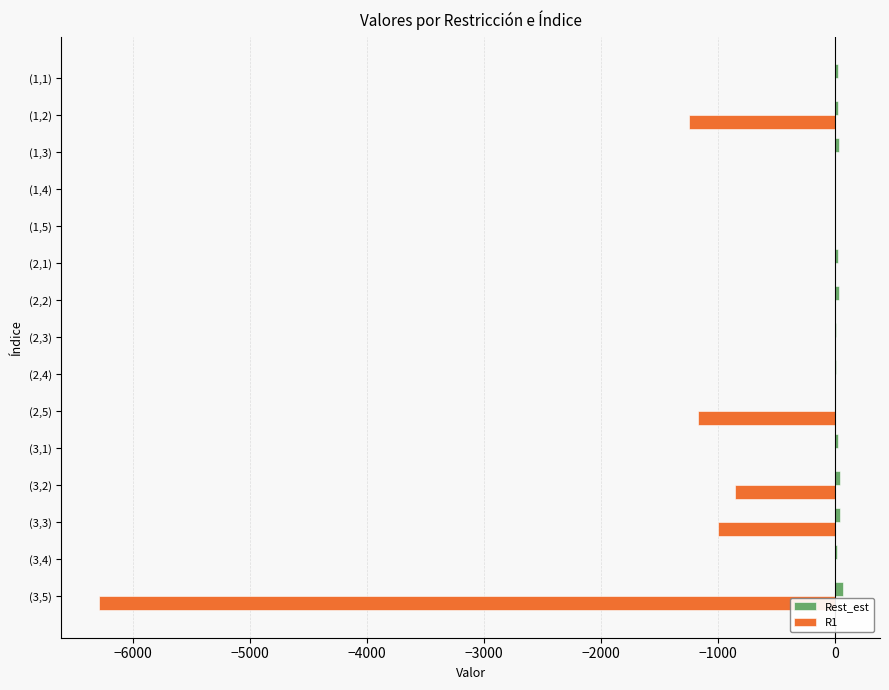

What is the difference between the maximum and minimum values in the R1 series?

6289.7